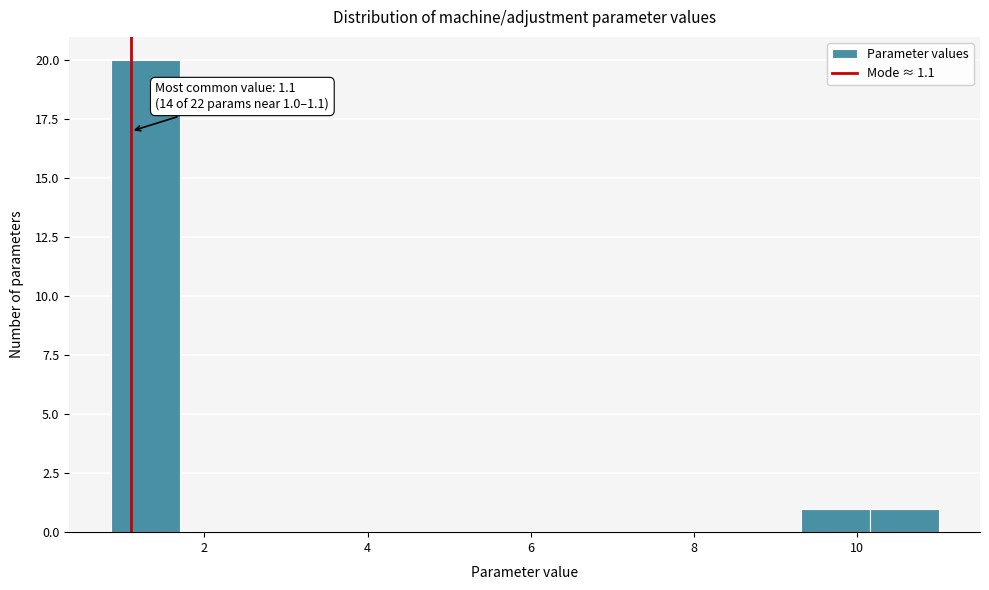

Which range on the x-axis has the tallest bar?

0.8 to 1.6